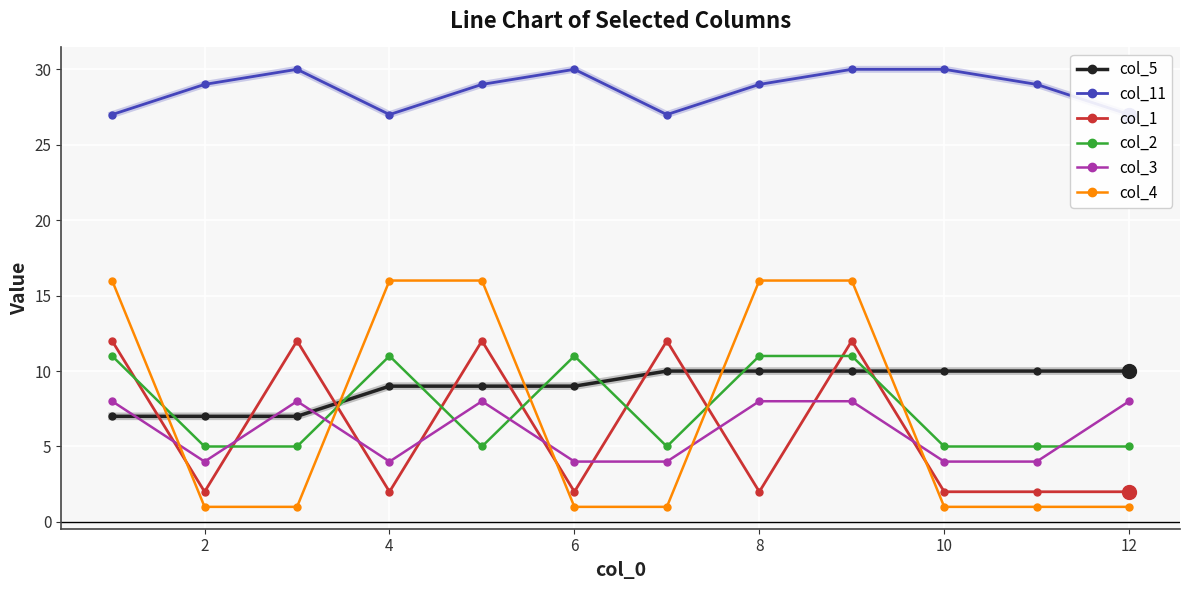

The col_4 series shows 1 at 10. True or false?

True